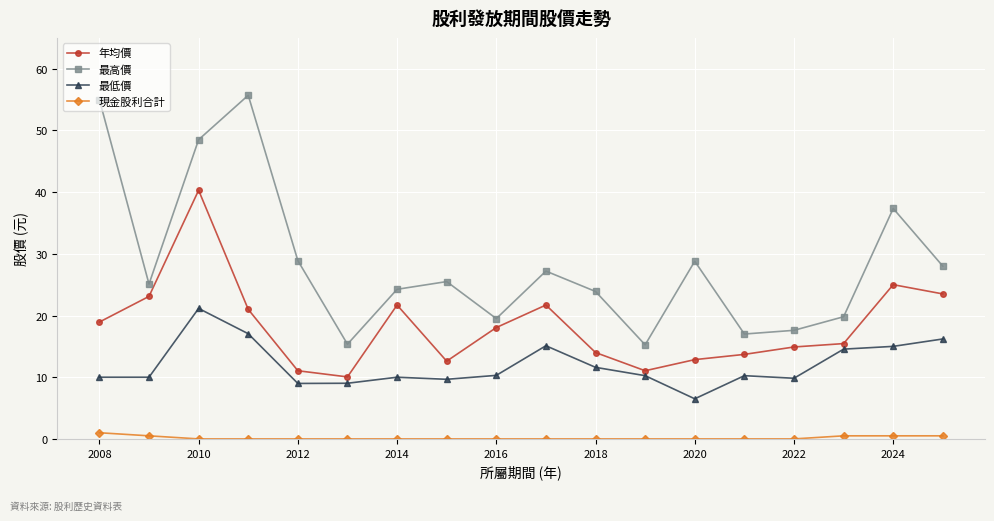

True or false: 年均價 and 現金股利合計 intersect in this chart.

False